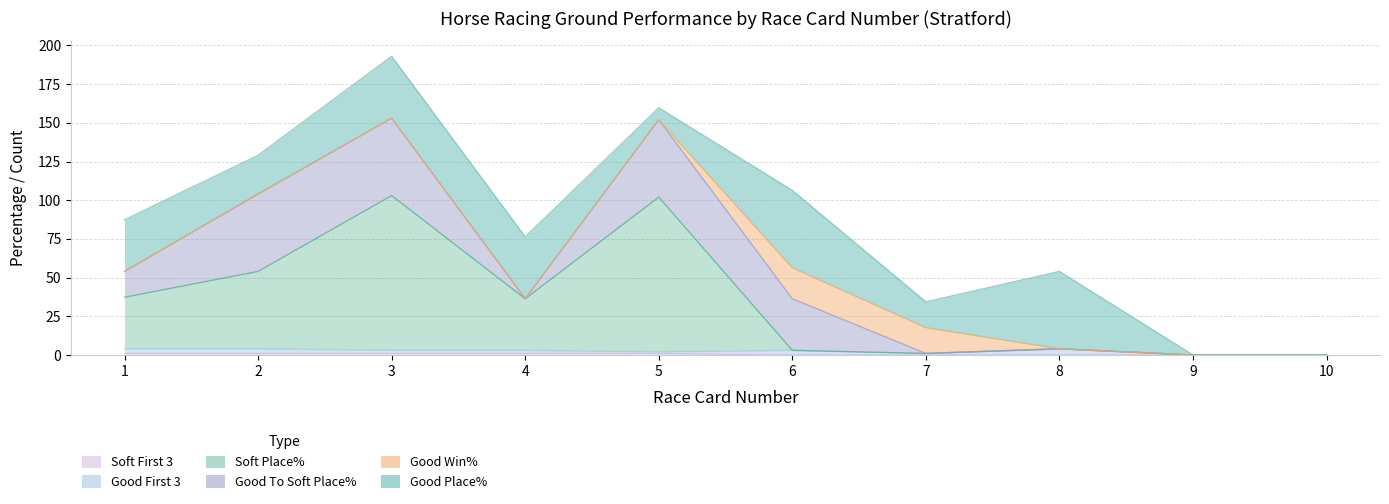

How many values in Good First 3 are above zero?

8